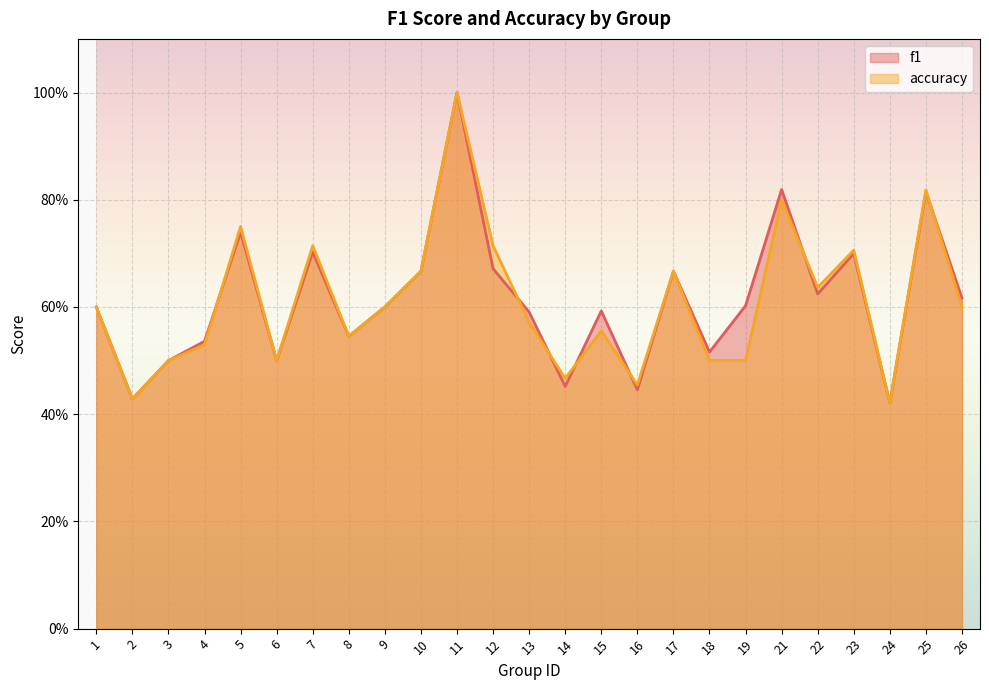

Which category has the lowest value in the accuracy series?

24